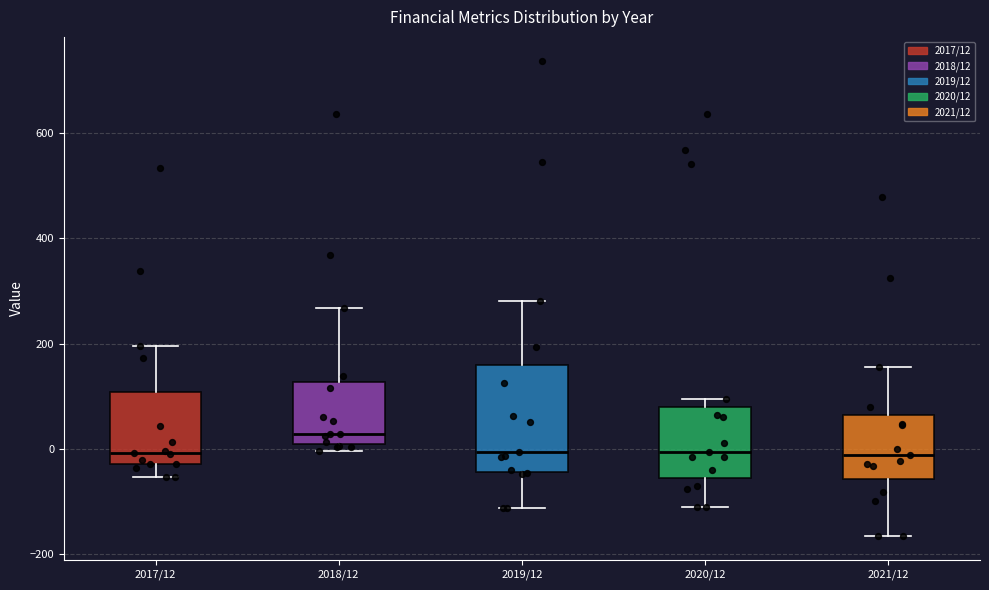

Which box has the highest median line?

2018/12